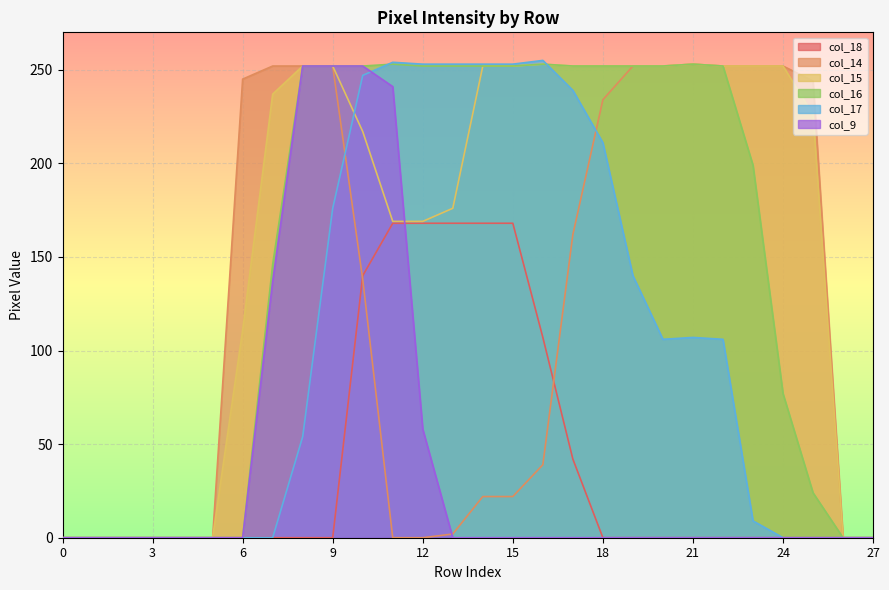

True or false: col_18 has more than 2 interior local peaks.

False